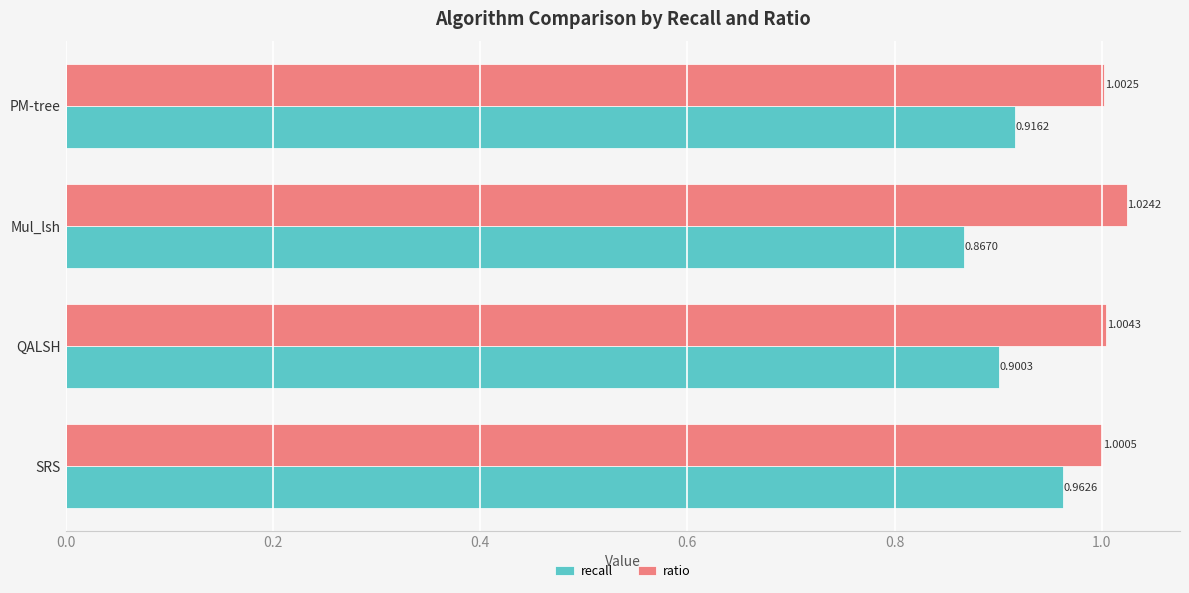

Which series has the widest spread of values?

recall